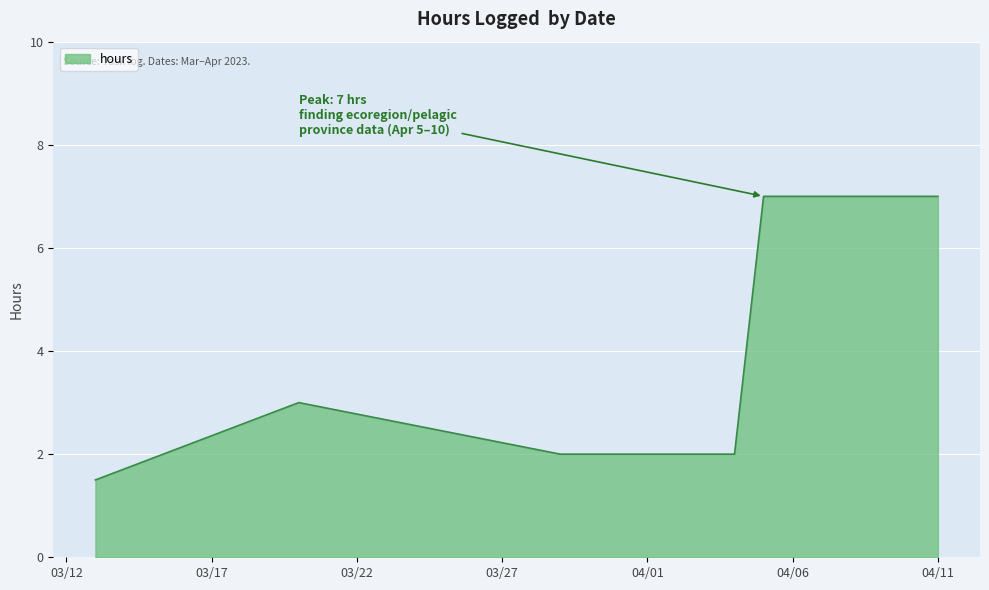

True or false: there are more than 2 points higher than both neighbors.

False